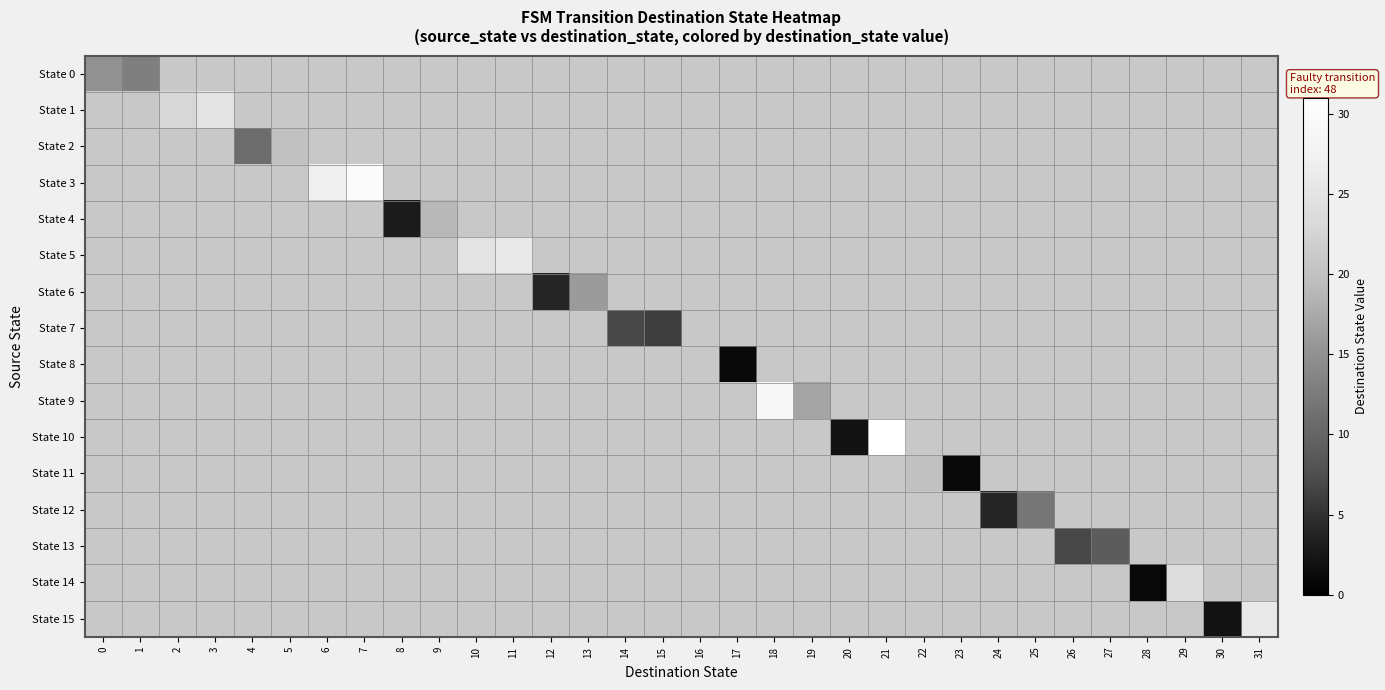

How many data points does each series have?

32